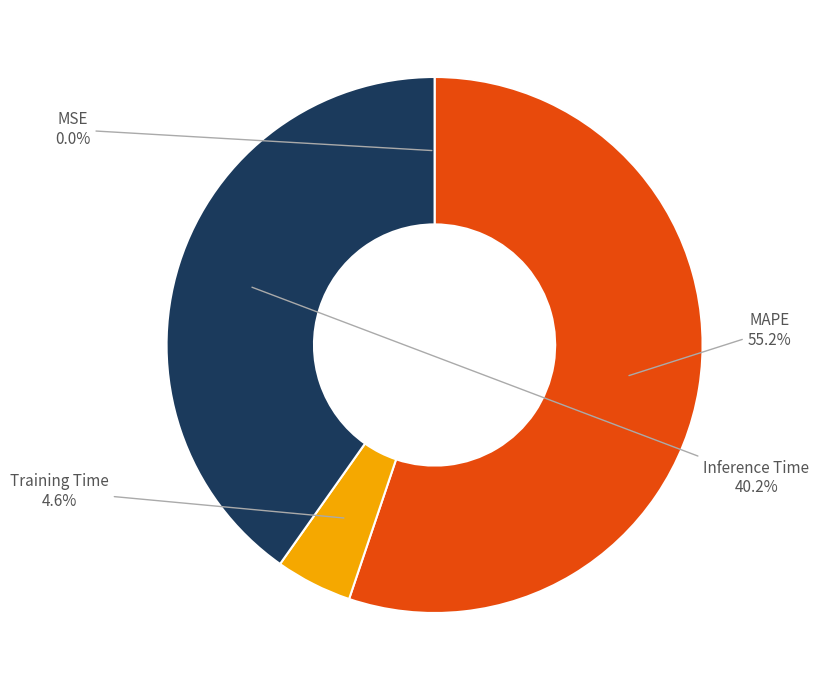

Which has a higher value, Inference Time or MAPE?

MAPE